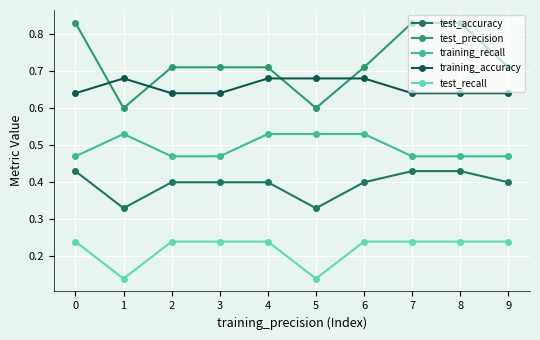

The value of test_accuracy at 5 is 0.2. True or false?

False